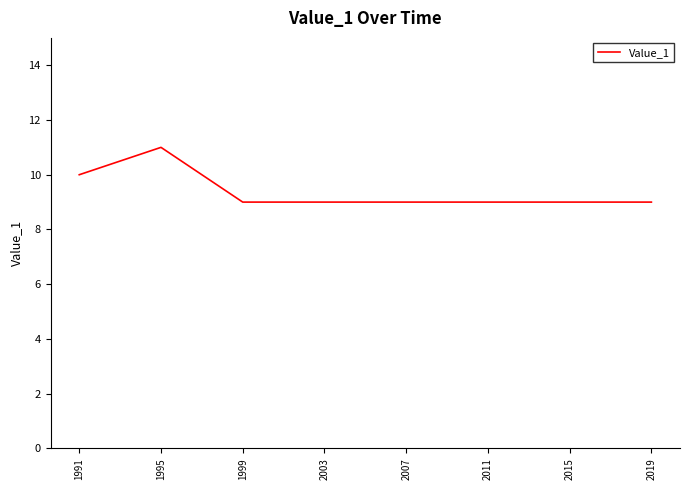

At which category does the data reach its first local peak?

1995